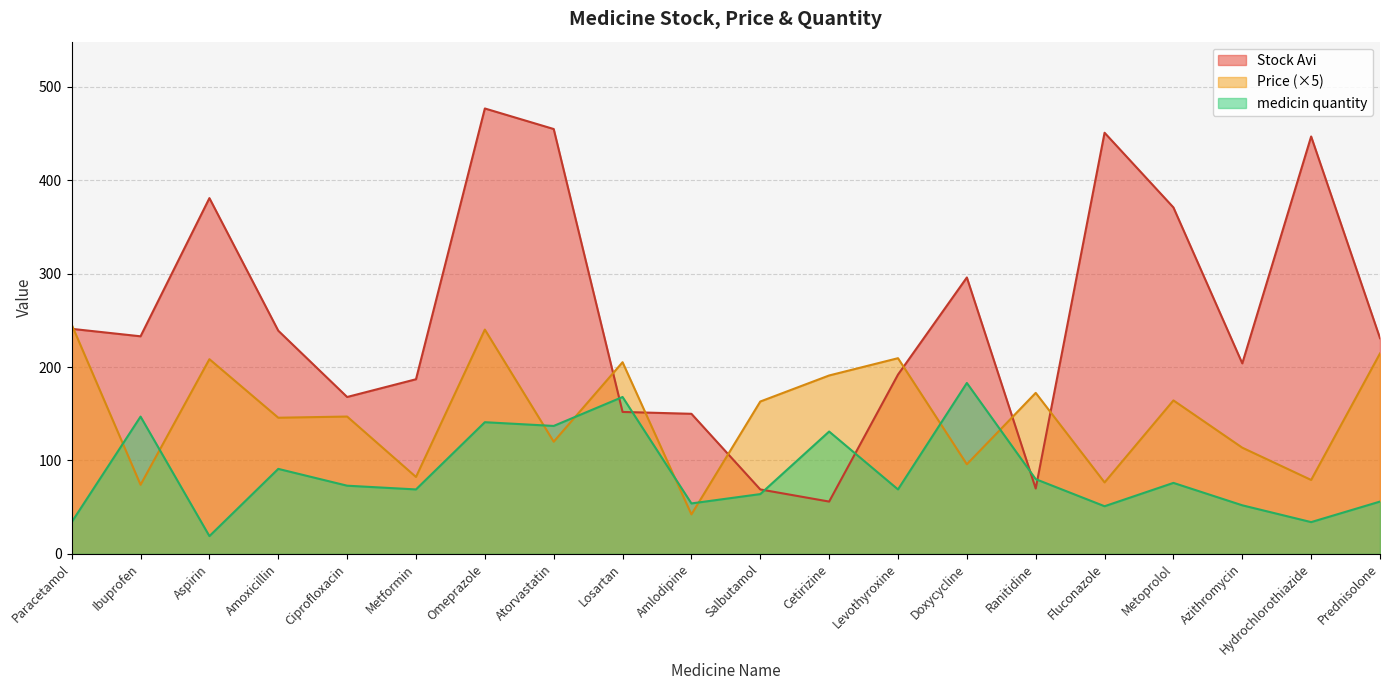

At which category is the sum across all series the highest?

Omeprazole